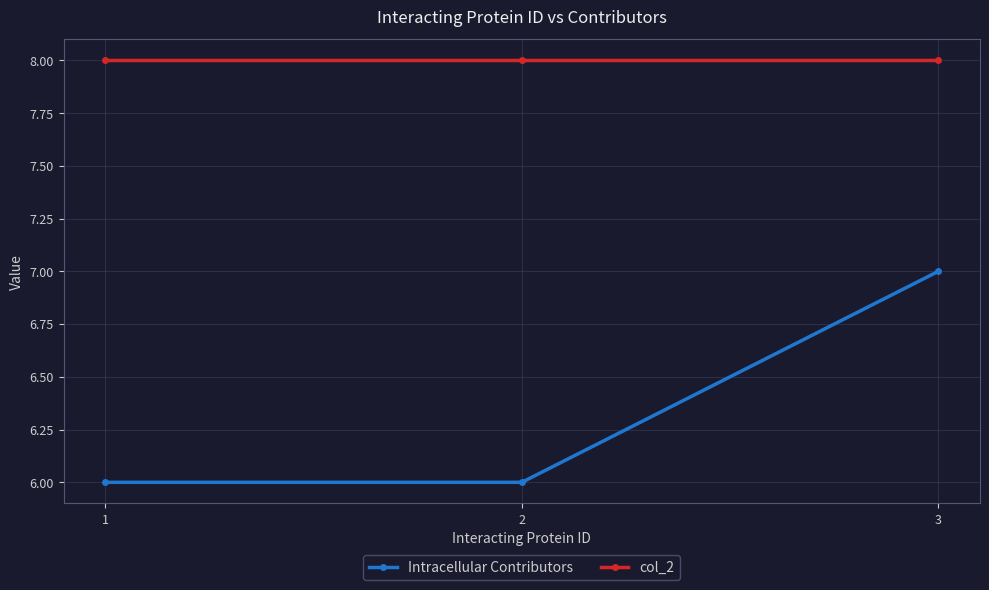

Which series changed the most between 2 and 3?

Intracellular Contributors